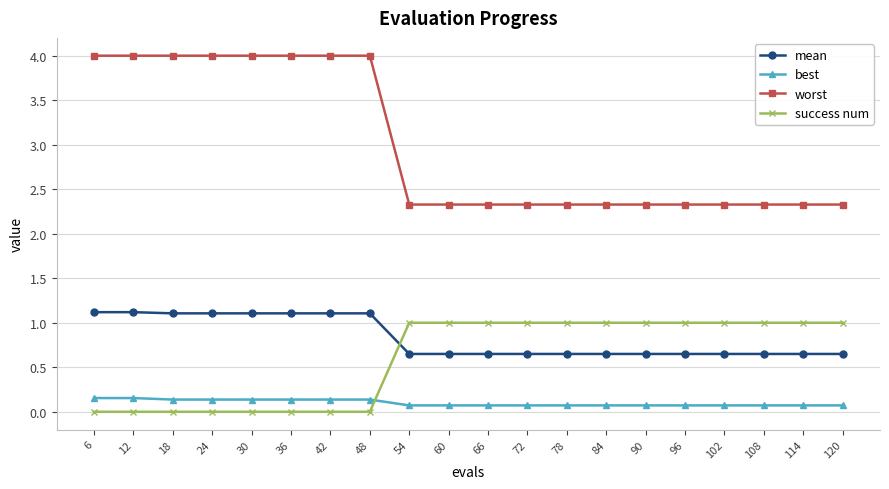

Rank the series at 102 from lowest to highest value.

best, mean, success num, worst